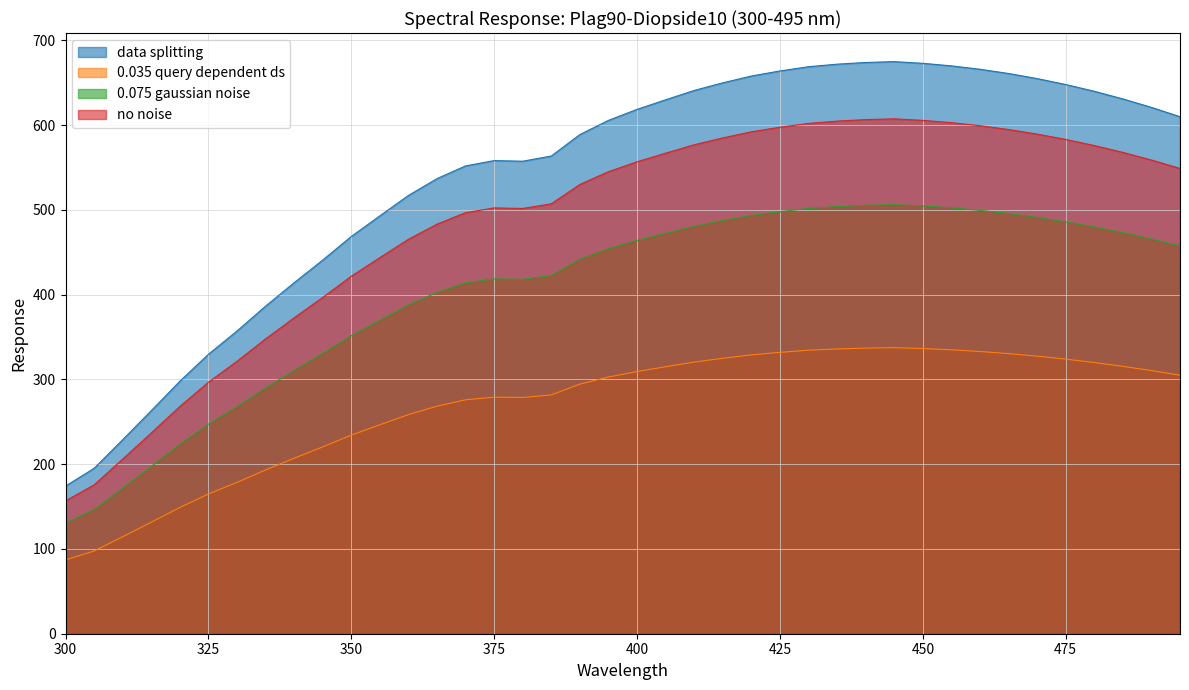

Which label corresponds to the largest value in the chart?

445.0